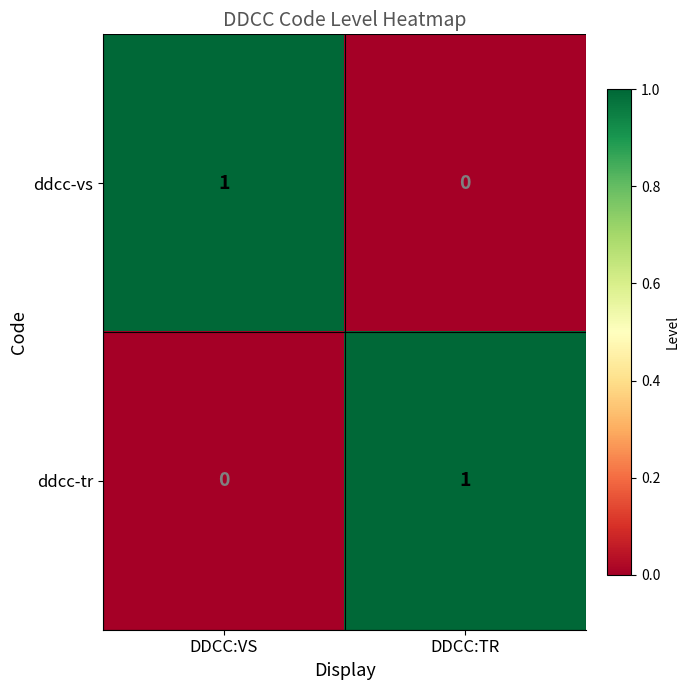

At how many categories does at least one series exceed 0?

2